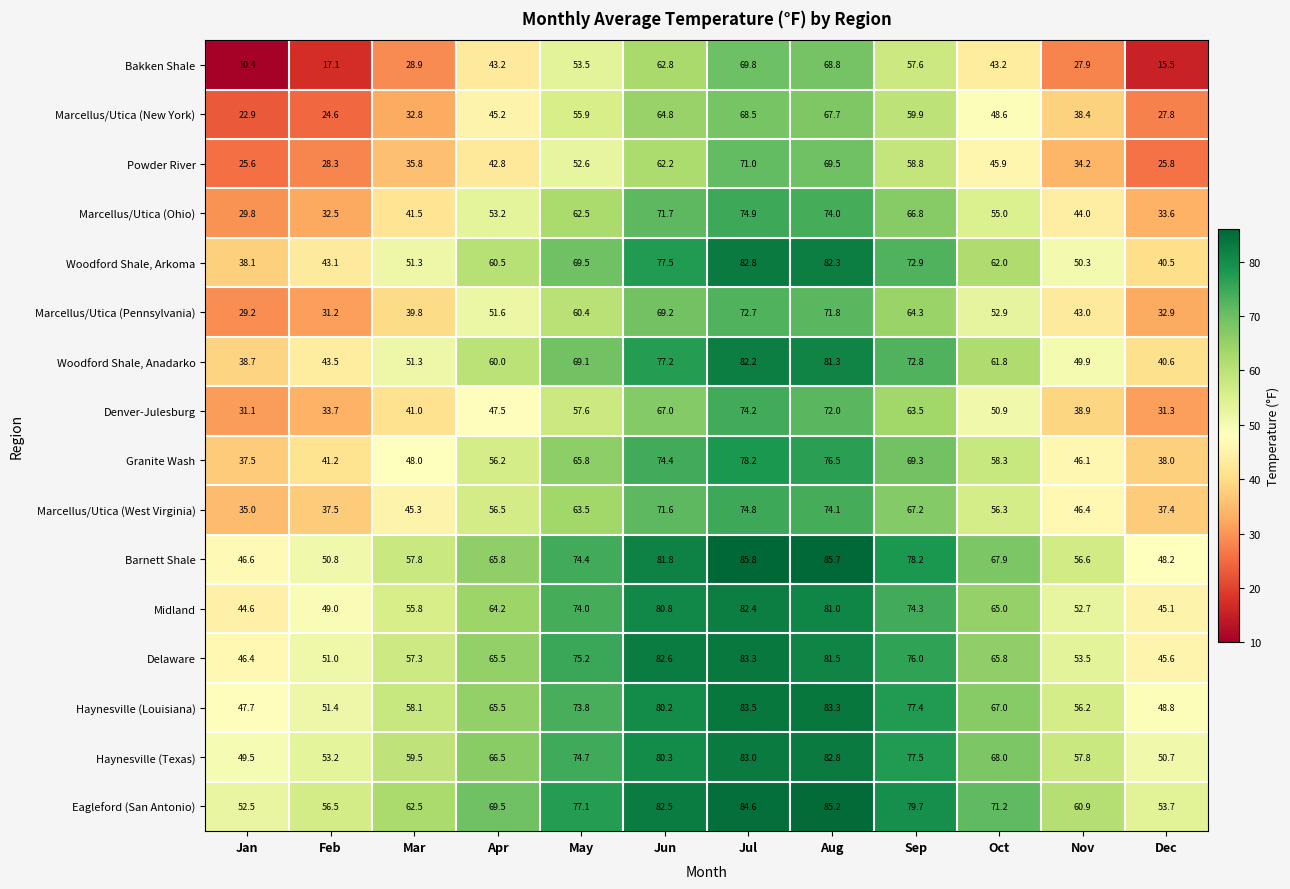

Is it true that Barnett Shale equals 55.4 at Jun?

False